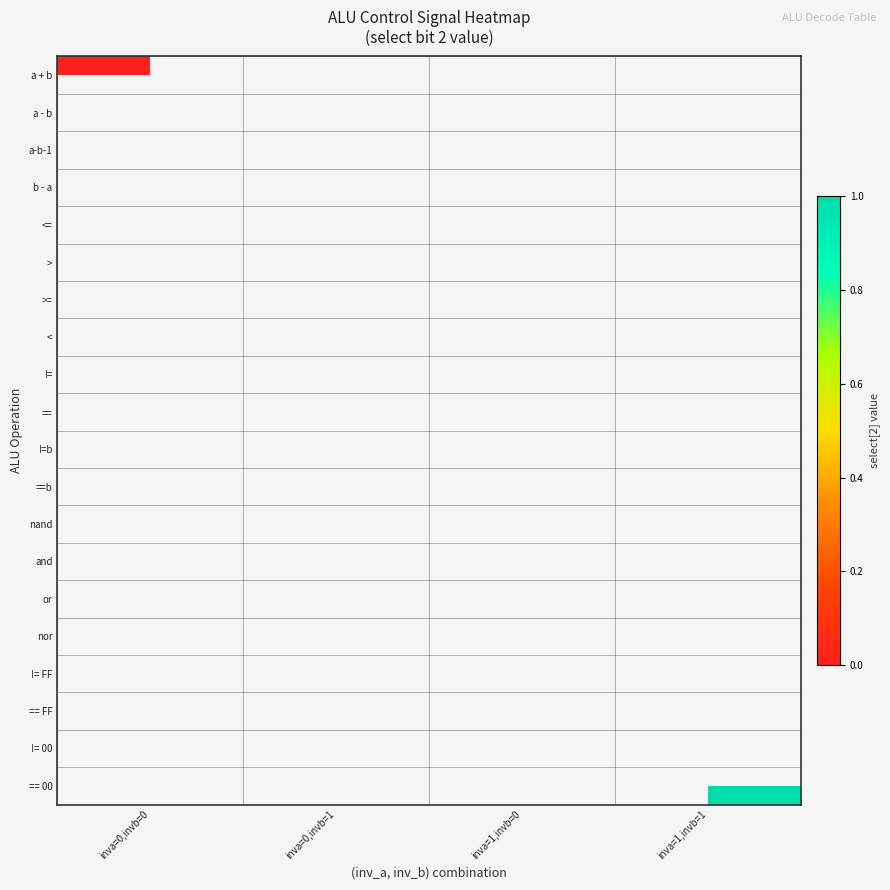

What is the greatest value displayed?

1.0